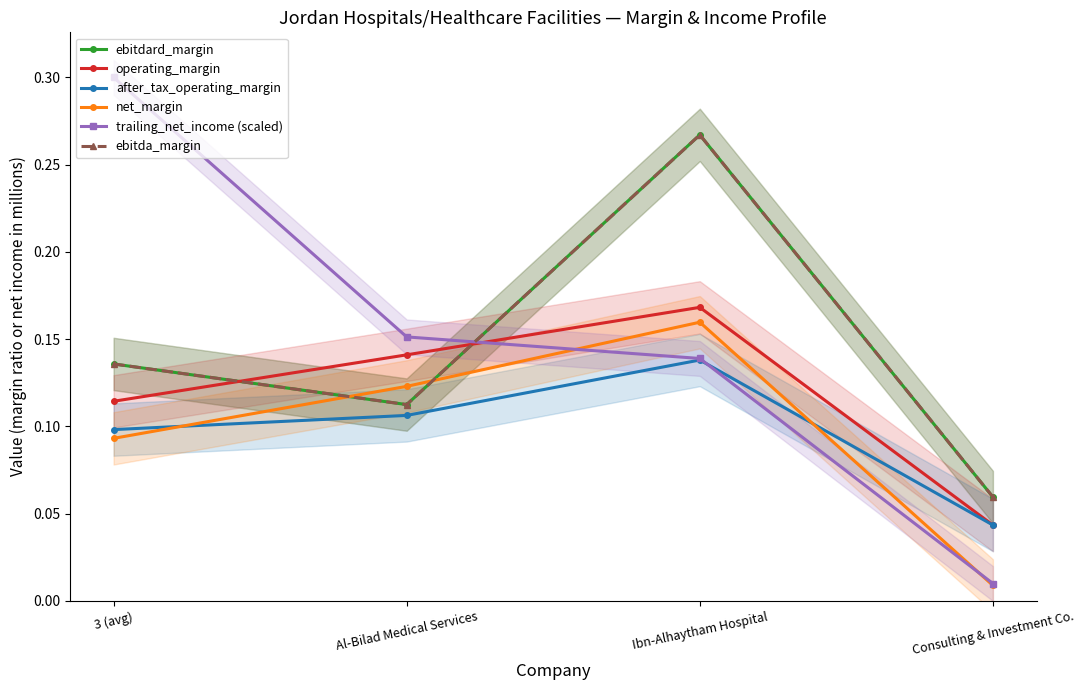

At how many categories does at least one series exceed 0?

4